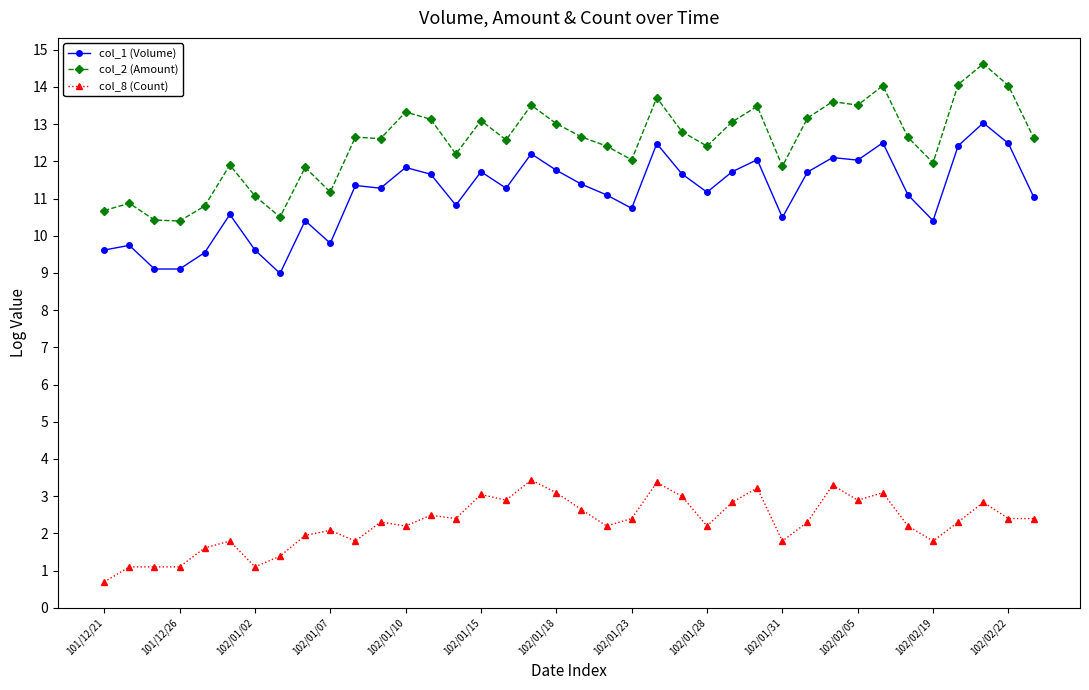

What is the minimum value for col_2 (Amount)?

10.4